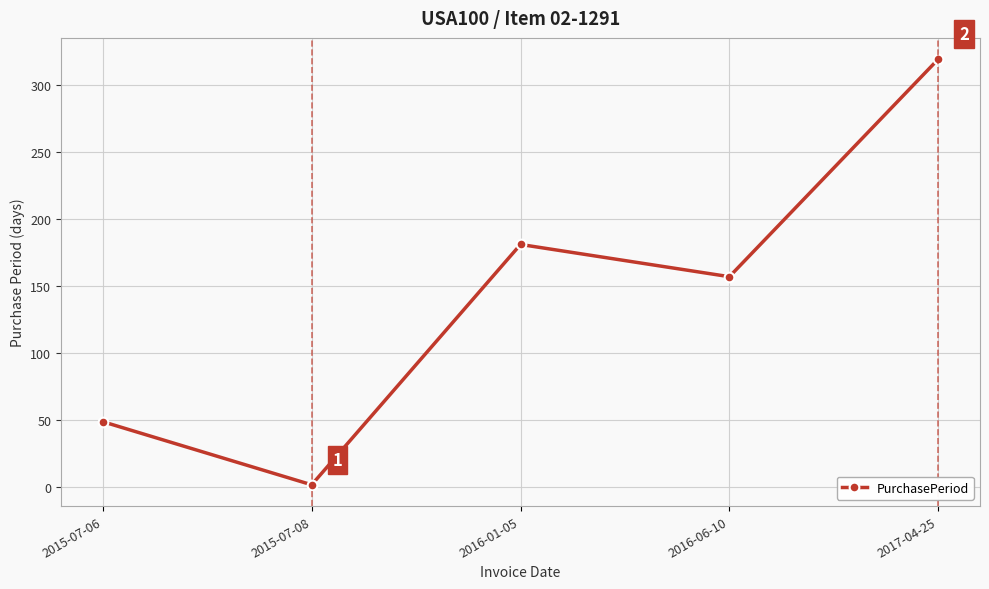

What is the change in value from 2015-07-06 to 2016-06-10?

+108